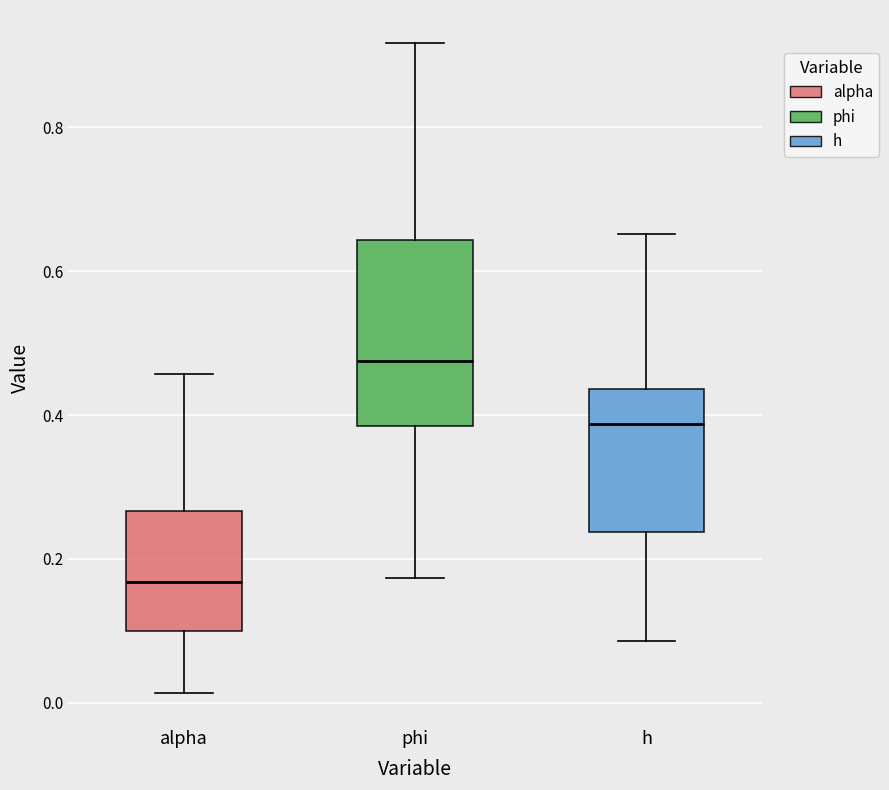

Which box's median line is the highest?

phi